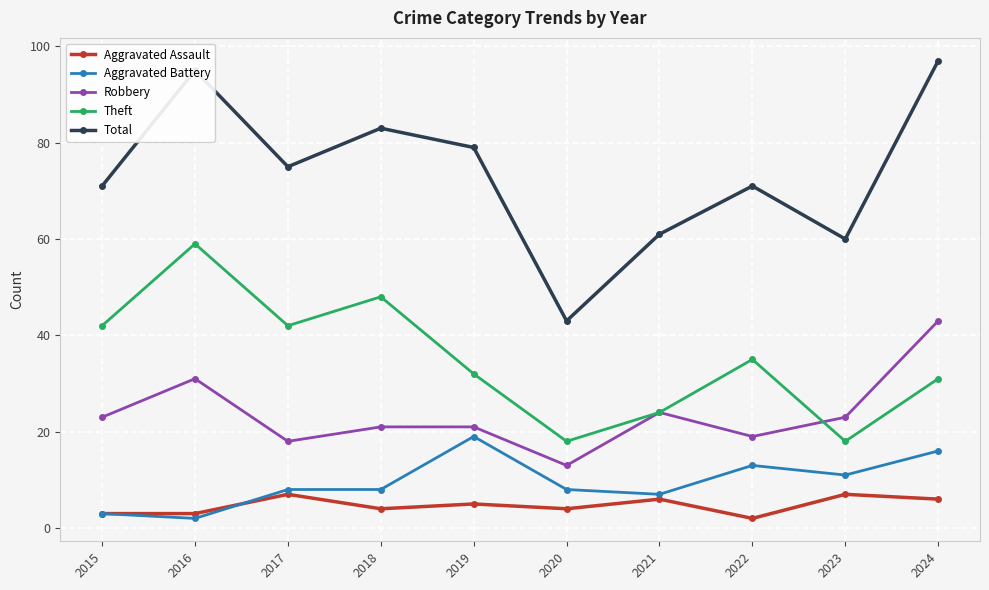

At 2023, list the series in order from largest to smallest.

Total, Robbery, Theft, Aggravated Battery, Aggravated Assault